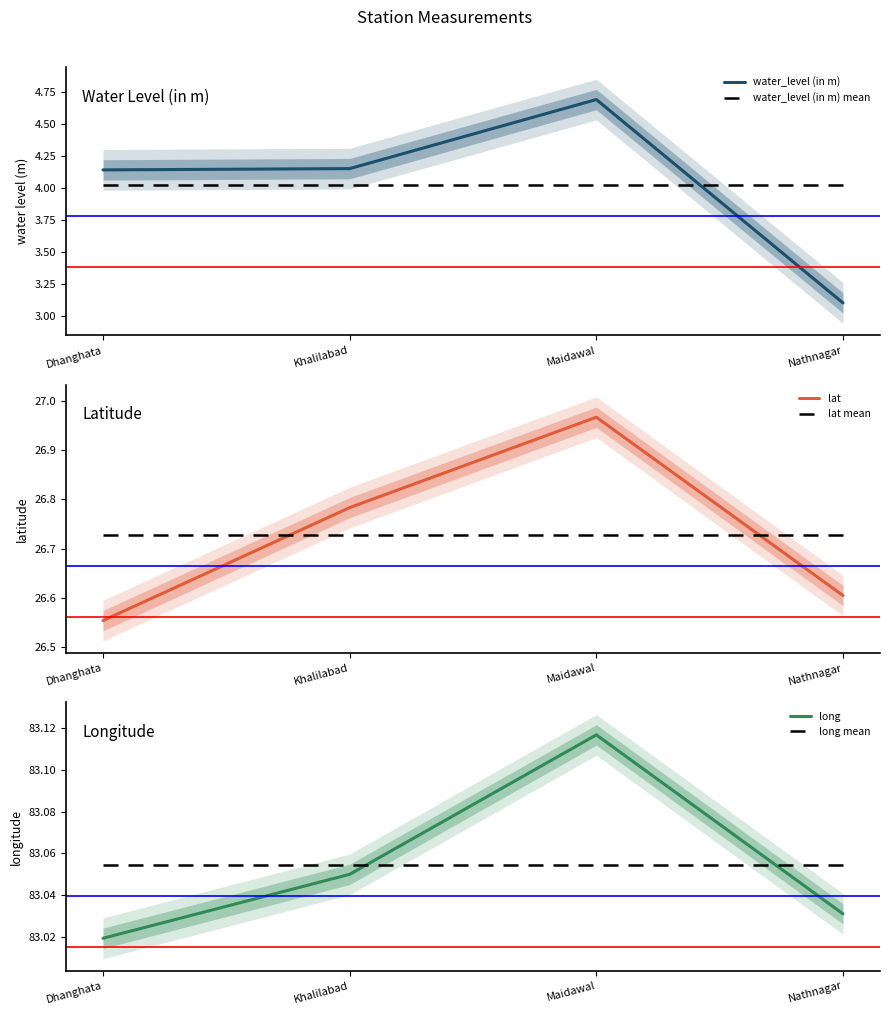

Rank the series at Dhanghata from highest to lowest value.

long mean, long, lat mean, lat, water_level (in m), water_level (in m) mean